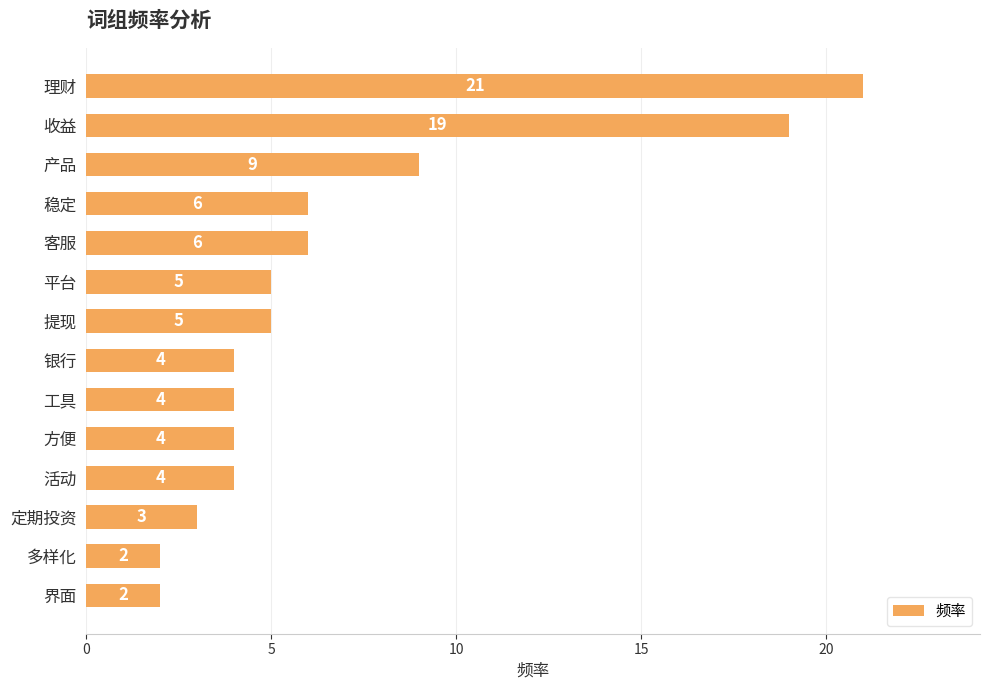

At which label is the value closest to 11?

产品